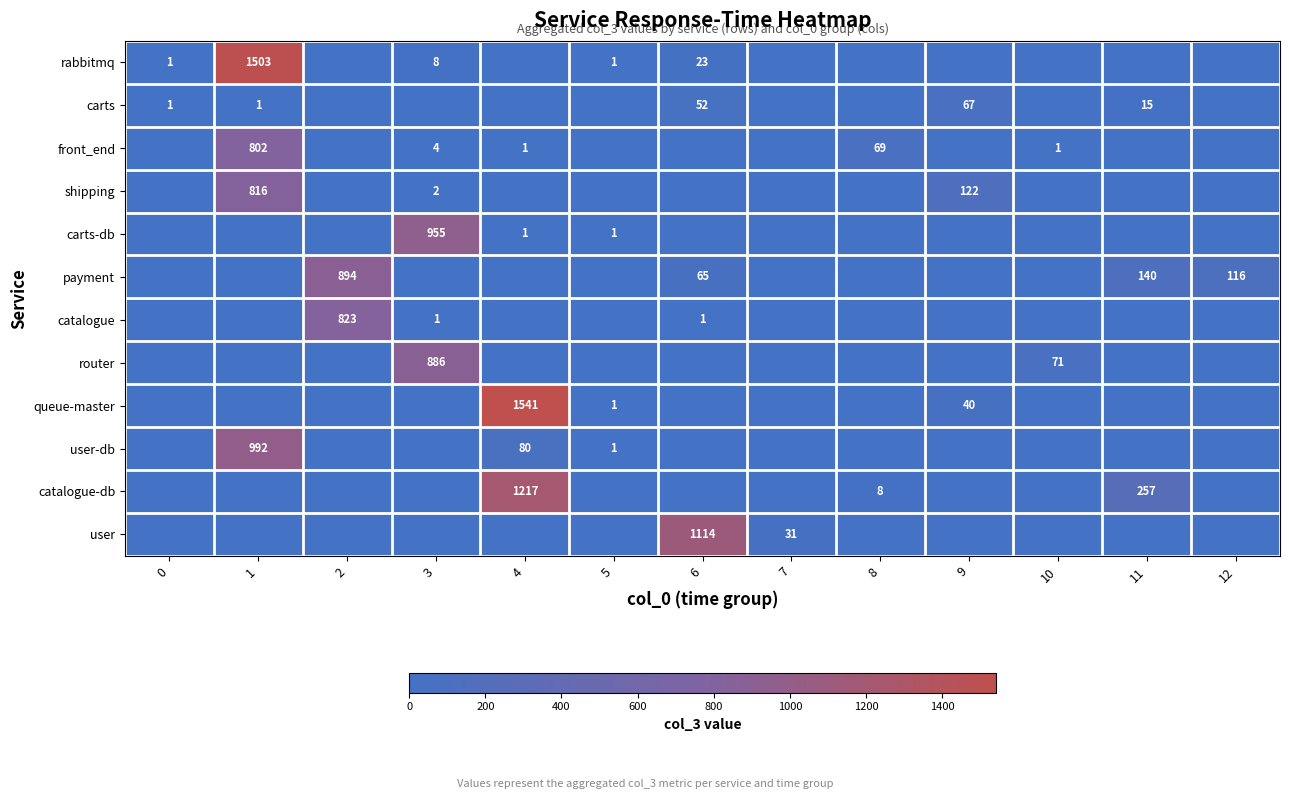

Is it true that carts-db equals 955 at 3?

True